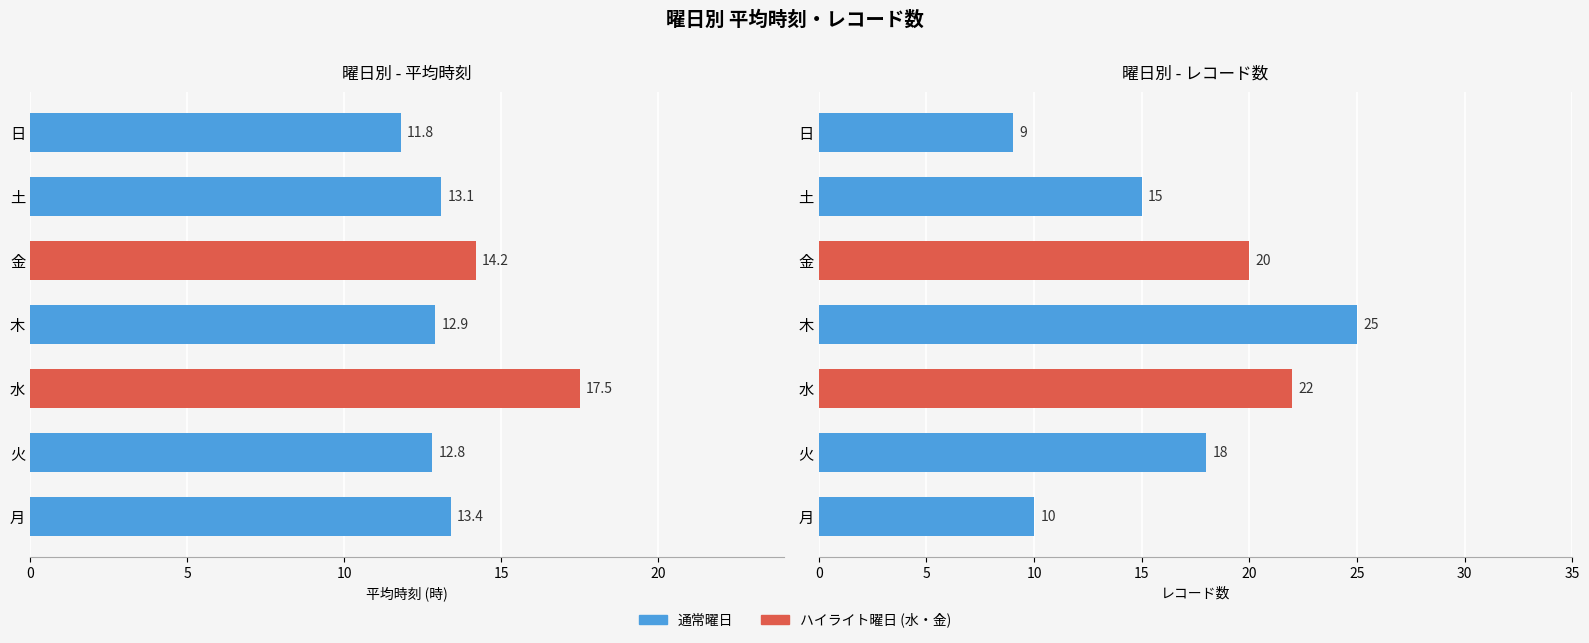

What is the value of the レコード数 bar at the 2nd from the left?

18.0